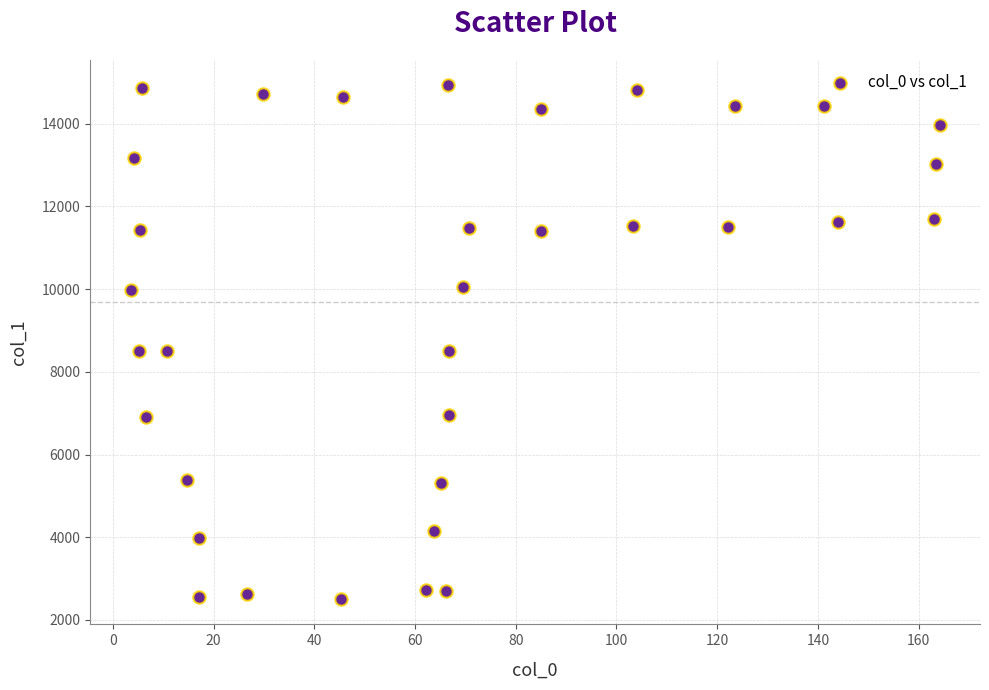

What is the range of X values (max minus min)?

160.6